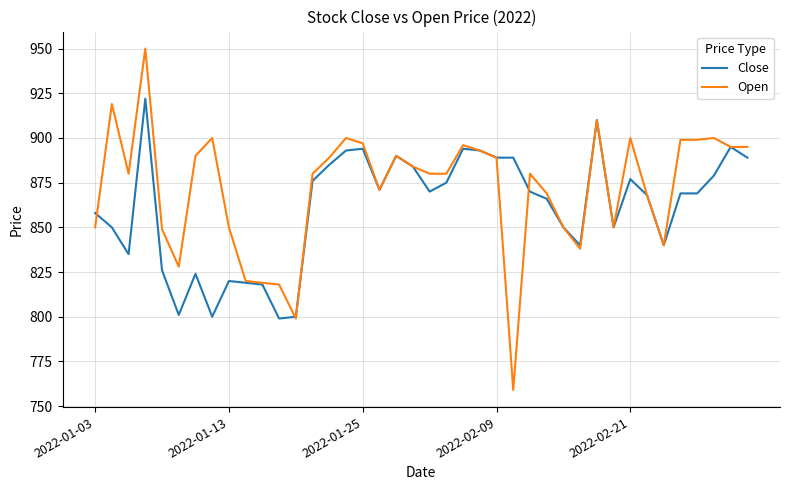

Reading left to right, list all the values displayed in this chart.

Close: 858	850	835	922	826	801	824	800	820	819	818	799	800	876	885	893	894	871	890	884	870	875	894	893	889	889	870	866	850	840	910	850	877	868	840	869	869	879	895	889
Open: 850	919	880	950	849	828	890	900	850	820	819	818	799	880	889	900	897	871	890	884	880	880	896	893	889	759	880	869	850	838	910	850	900	868	840	899	899	900	895	895